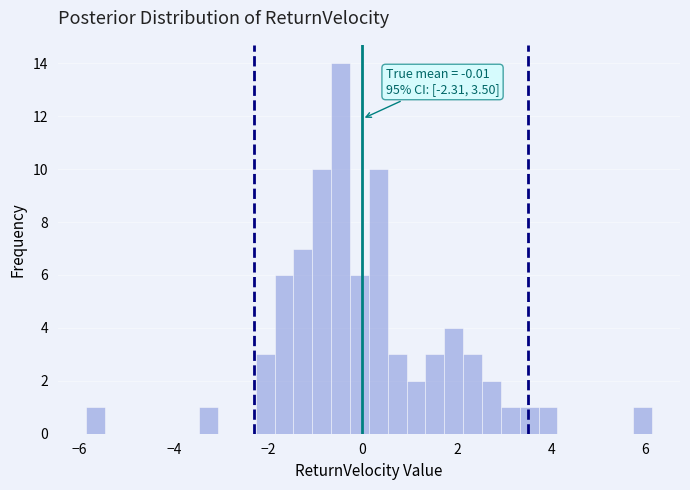

Around what value on the x-axis is the tallest bar? Give the approximate position of its centre, as read against the axis.

-0.4